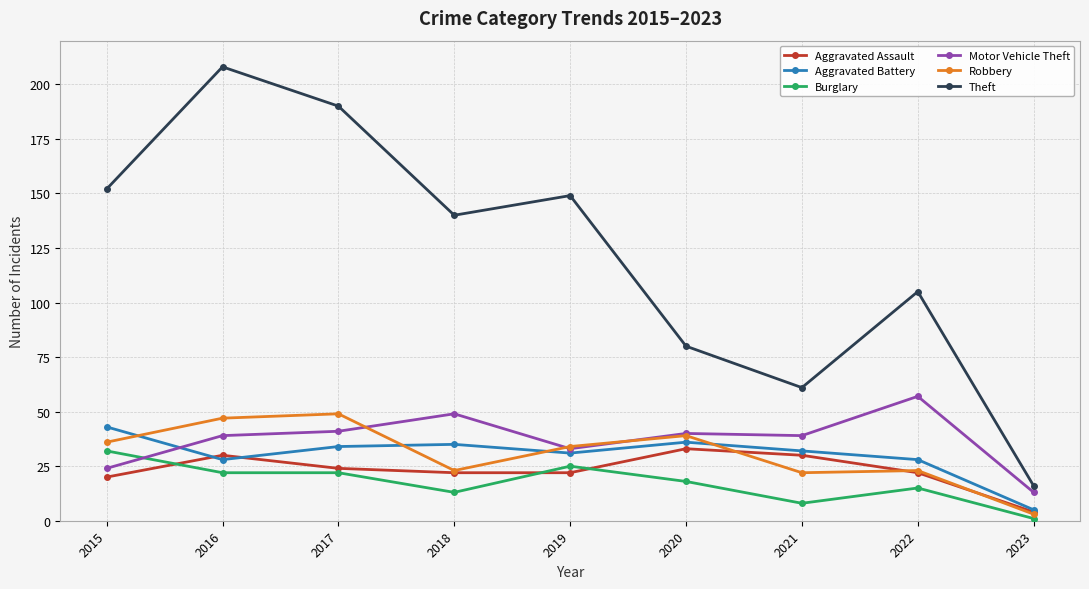

What is the sum of the Theft values at 2021 and 2020?

141